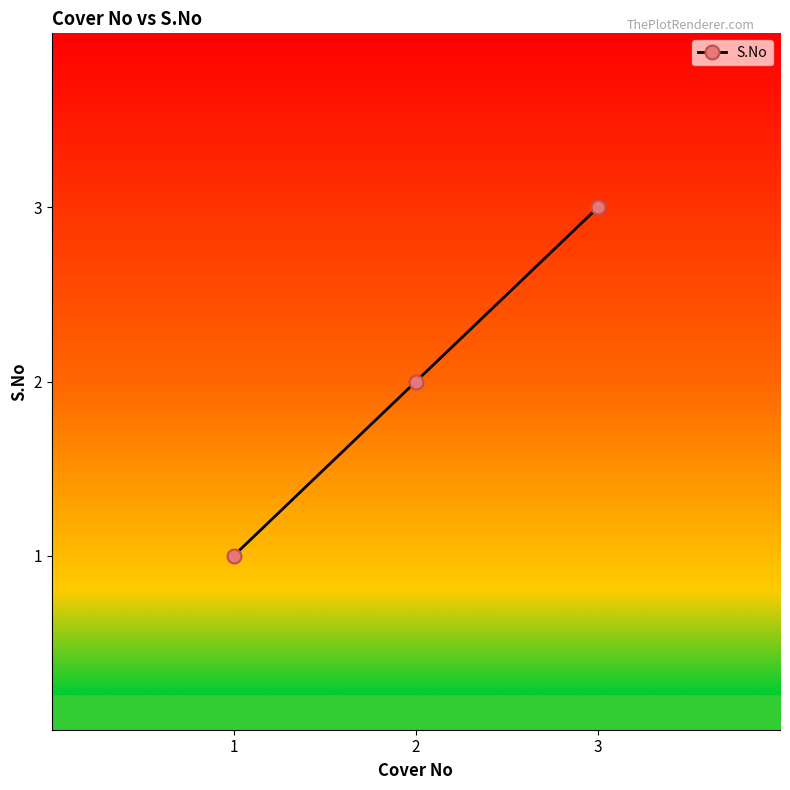

Rank the categories by value from highest to lowest.

3, 2, 1